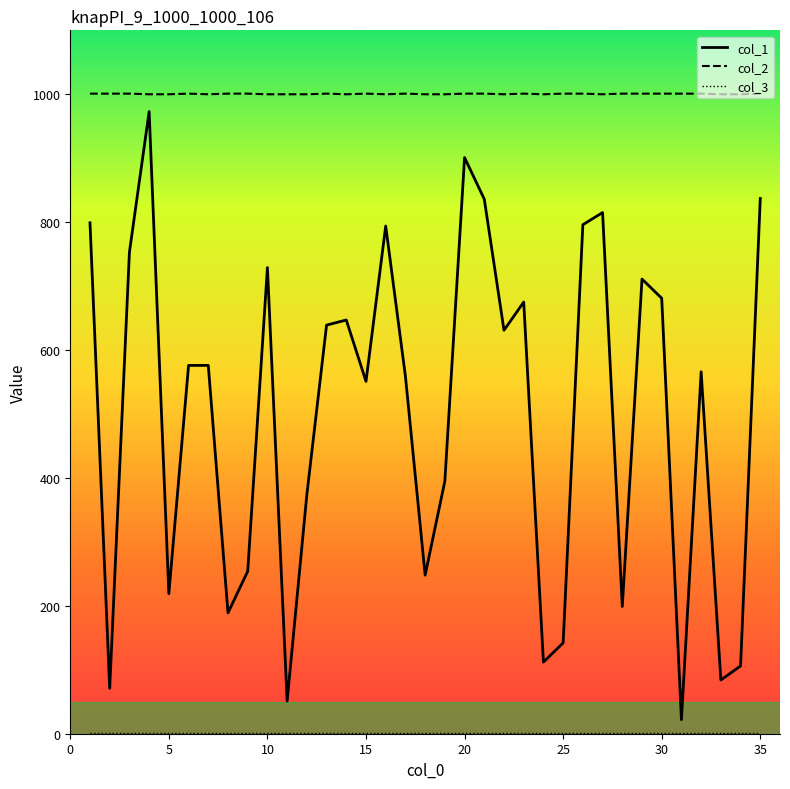

Does the chart display data point markers on the line(s)?

No